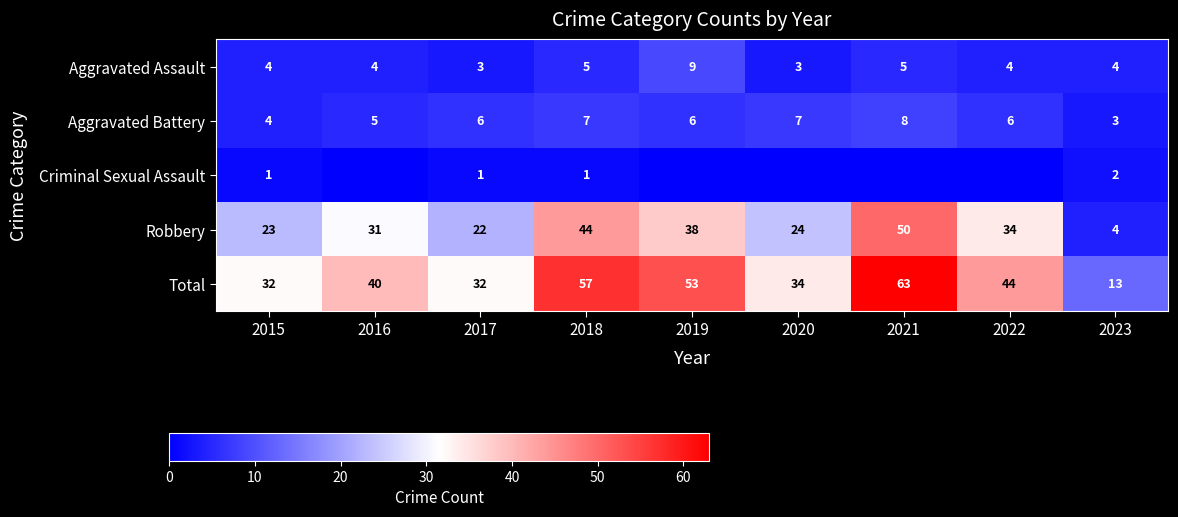

Which series has the largest total across all categories?

Total